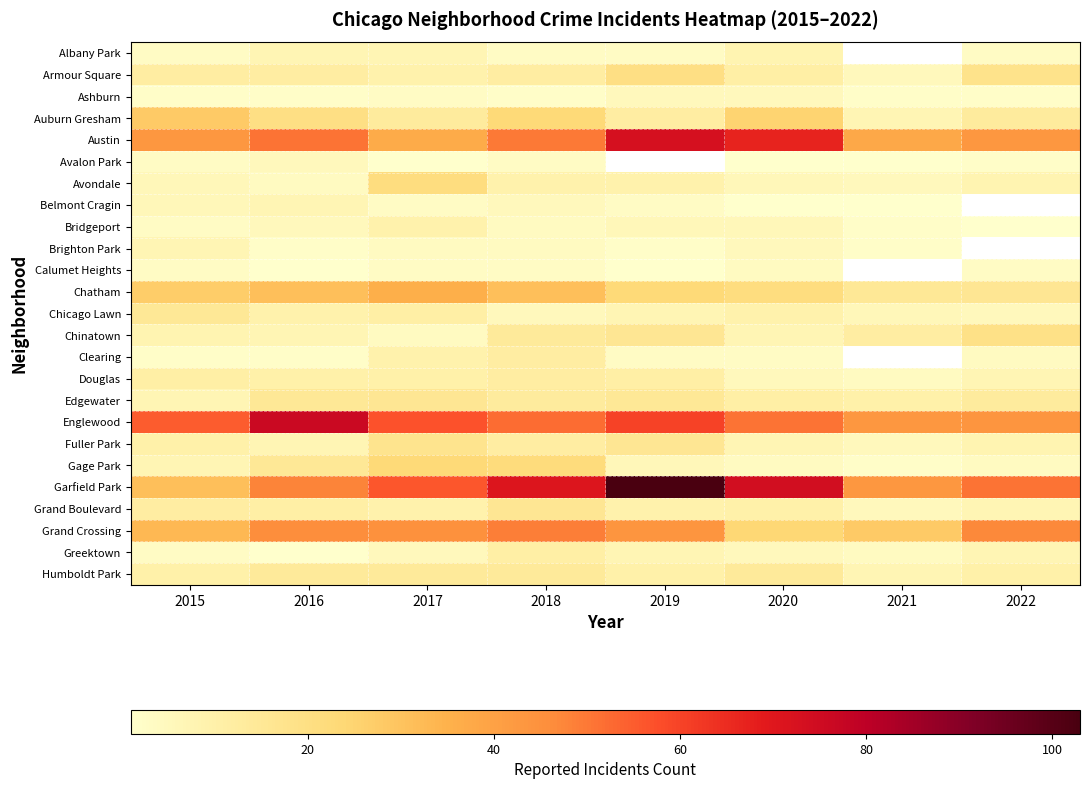

At how many categories does at least one series exceed 36?

8